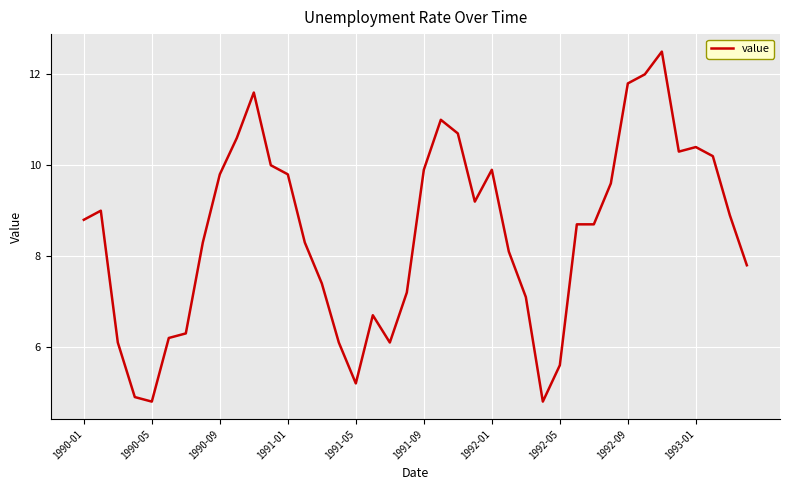

What is the greatest value displayed?

12.5